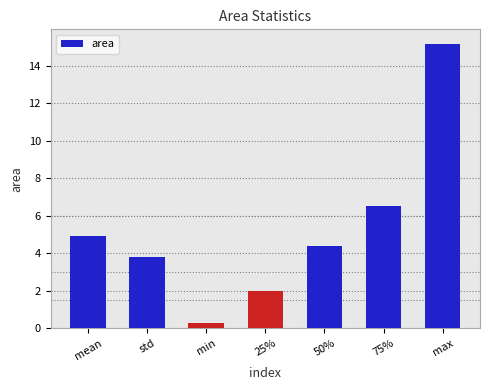

What is the difference between the second highest and minimum values?

6.2